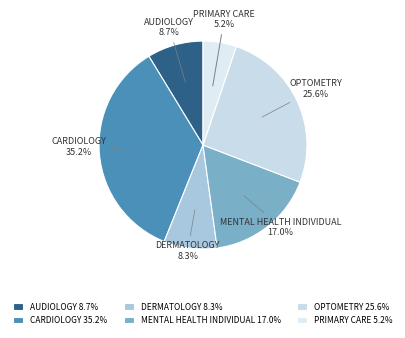

Approximately how many times larger is the value at AUDIOLOGY compared to OPTOMETRY?

0.3